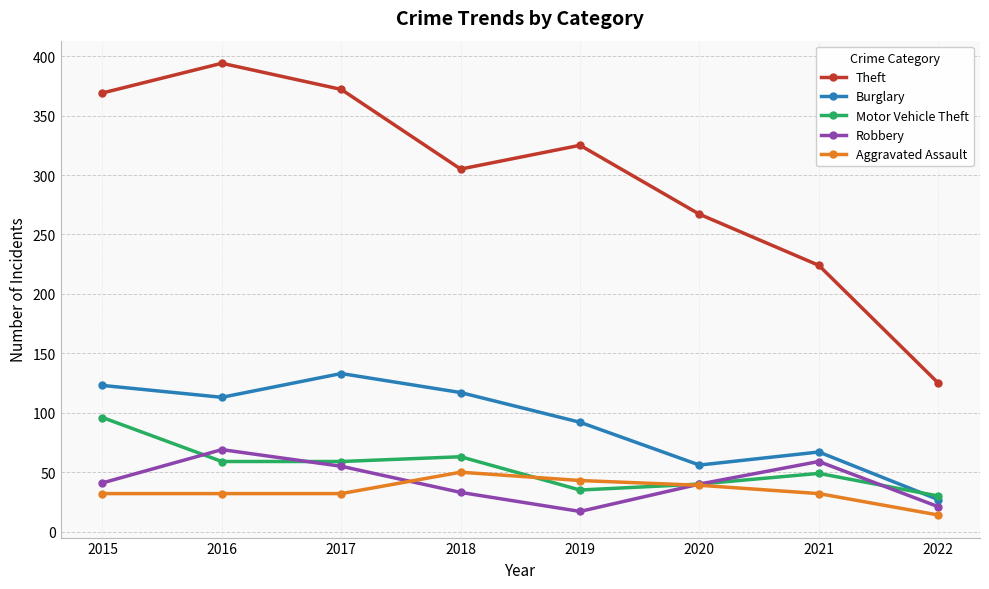

True or false: Robbery has a value of 21 at 2022.

True